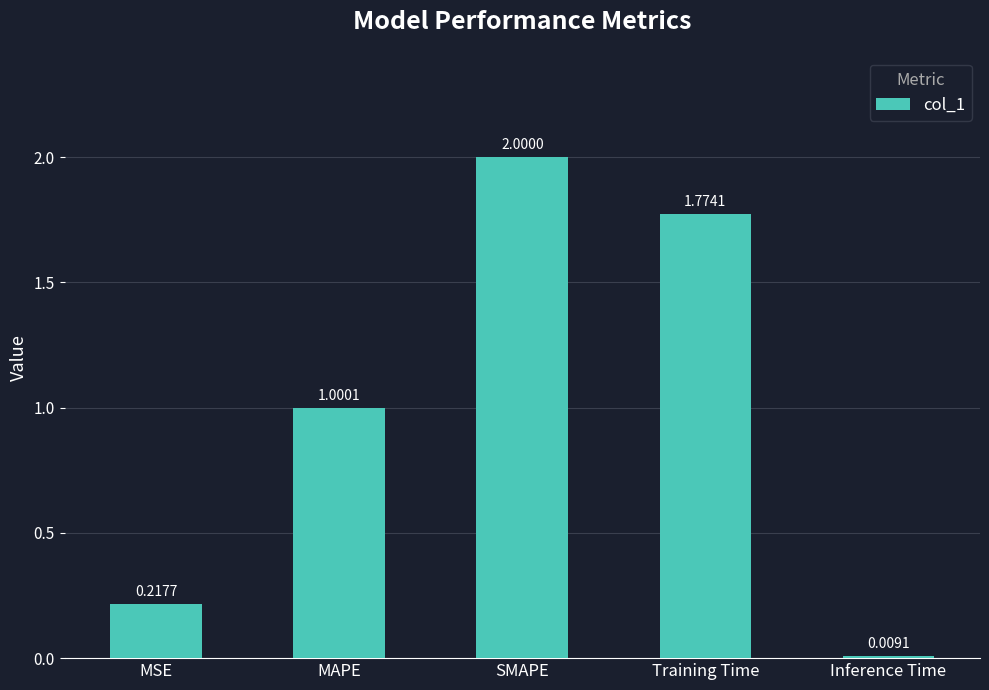

What is the change in value from MSE to Training Time?

+1.6